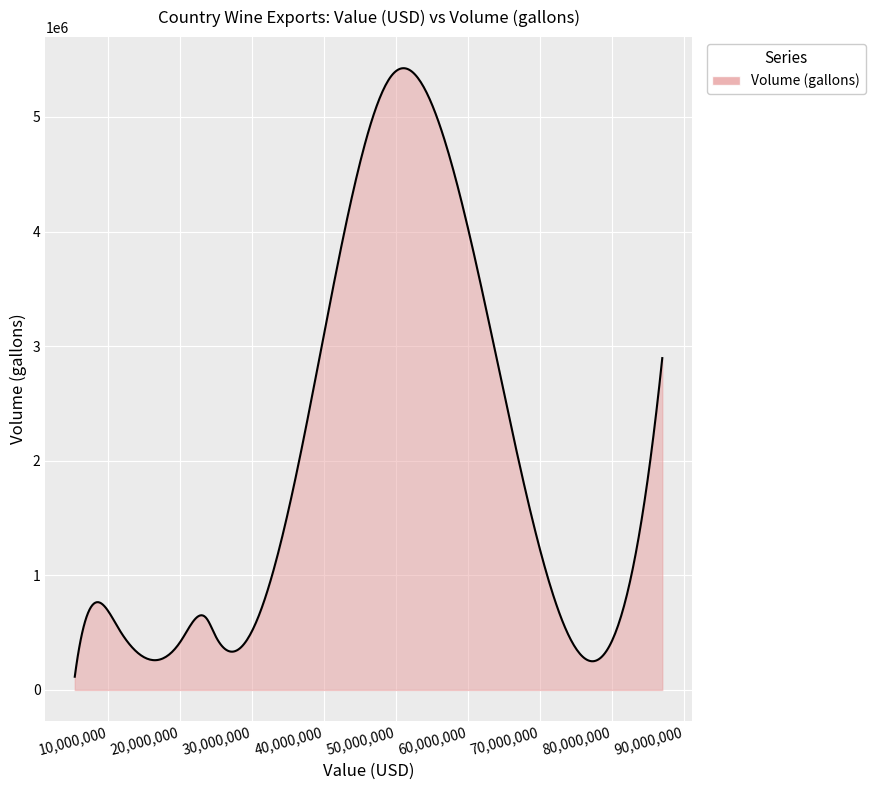

What is the greatest value displayed?

5425034.9